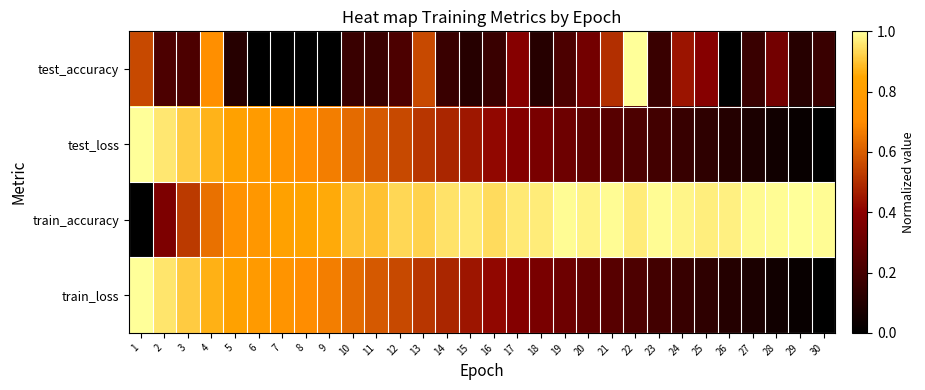

Reading left to right, transcribe all the data shown in this chart.

test_accuracy: 1=0.6	2=0.2	3=0.2	4=0.7	5=0.1	6=0.0	7=0.0	8=0.0	9=0.0	10=0.2	11=0.2	12=0.2	13=0.6	14=0.2	15=0.1	16=0.2	17=0.4	18=0.1	19=0.2	20=0.3	21=0.5	22=1.0	23=0.2	24=0.4	25=0.4	26=0.0	27=0.2	28=0.3	29=0.1	30=0.2
test_loss: 1=1.0	2=1.0	3=0.9	4=0.9	5=0.8	6=0.8	7=0.7	8=0.7	9=0.7	10=0.6	11=0.6	12=0.6	13=0.5	14=0.5	15=0.4	16=0.4	17=0.4	18=0.3	19=0.3	20=0.3	21=0.3	22=0.2	23=0.2	24=0.2	25=0.1	26=0.1	27=0.1	28=0.1	29=0.0	30=0.0
train_accuracy: 1=0.0	2=0.4	3=0.5	4=0.6	5=0.7	6=0.8	7=0.8	8=0.8	9=0.9	10=0.9	11=0.9	12=0.9	13=0.9	14=1.0	15=1.0	16=0.9	17=1.0	18=1.0	19=1.0	20=1.0	21=1.0	22=1.0	23=1.0	24=1.0	25=1.0	26=1.0	27=1.0	28=1.0	29=1.0	30=1.0
train_loss: 1=1.0	2=1.0	3=0.9	4=0.9	5=0.8	6=0.8	7=0.7	8=0.7	9=0.7	10=0.6	11=0.6	12=0.6	13=0.5	14=0.5	15=0.4	16=0.4	17=0.4	18=0.3	19=0.3	20=0.3	21=0.3	22=0.2	23=0.2	24=0.2	25=0.1	26=0.1	27=0.1	28=0.1	29=0.0	30=0.0